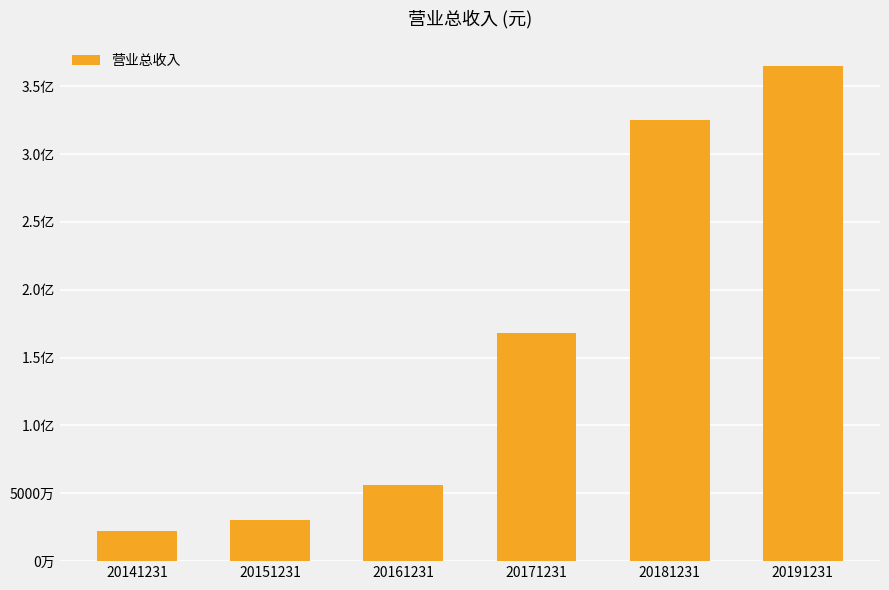

Reading right to left, transcribe all the data shown in this chart.

20191231=364968000.0	20181231=324820600.0	20171231=168365300.0	20161231=55975485.7	20151231=30552582.7	20141231=22080424.4